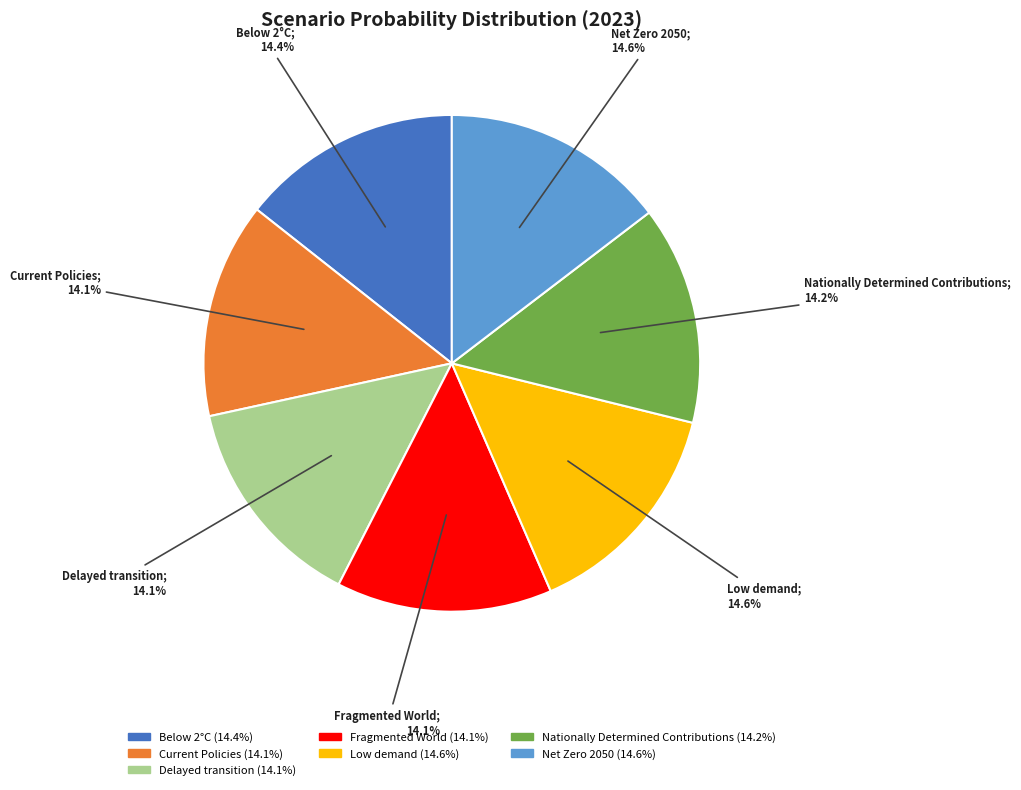

Does Fragmented World account for over 50% of the chart?

No